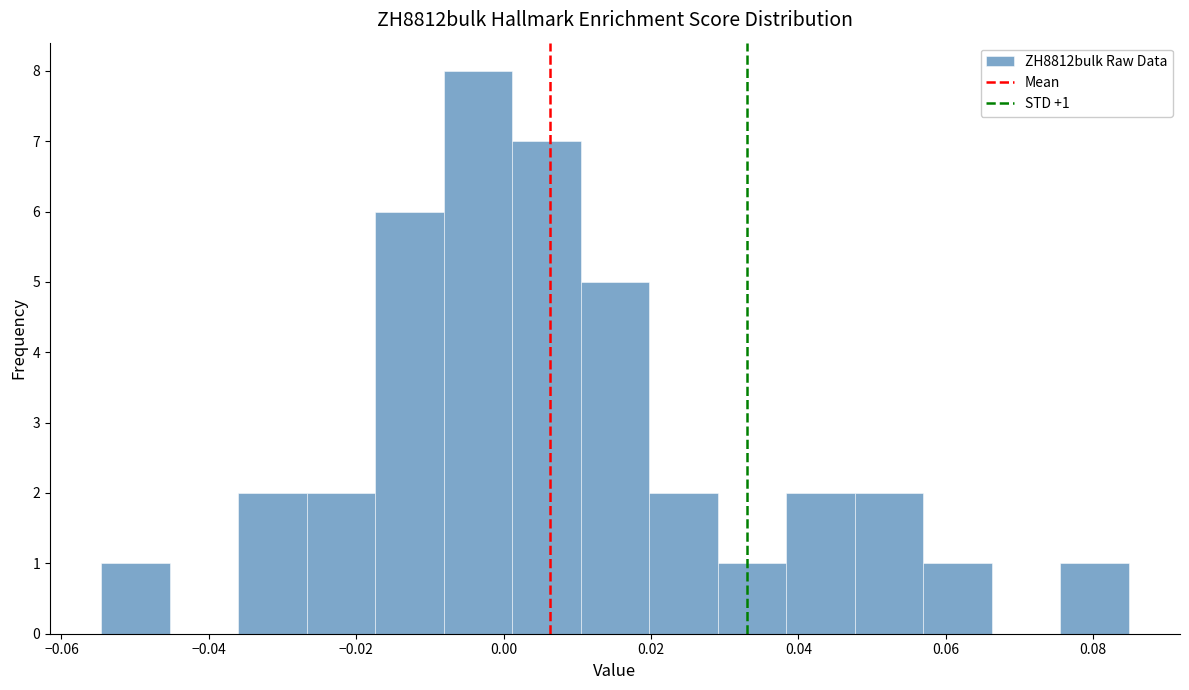

Over which range of the x-axis is the bar tallest?

-0.008 to 0.002